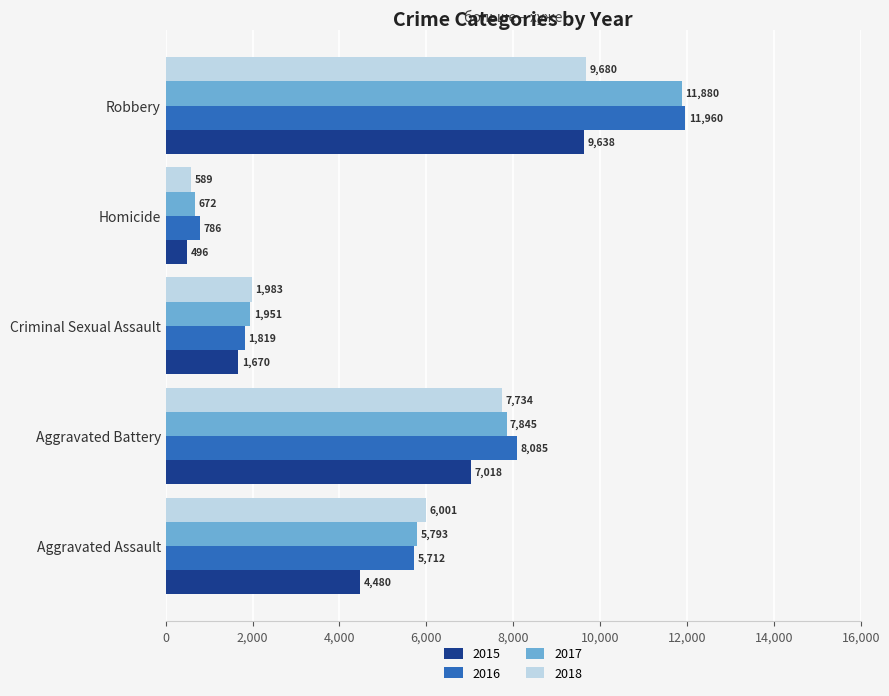

Which category has the highest value across all series?

Robbery